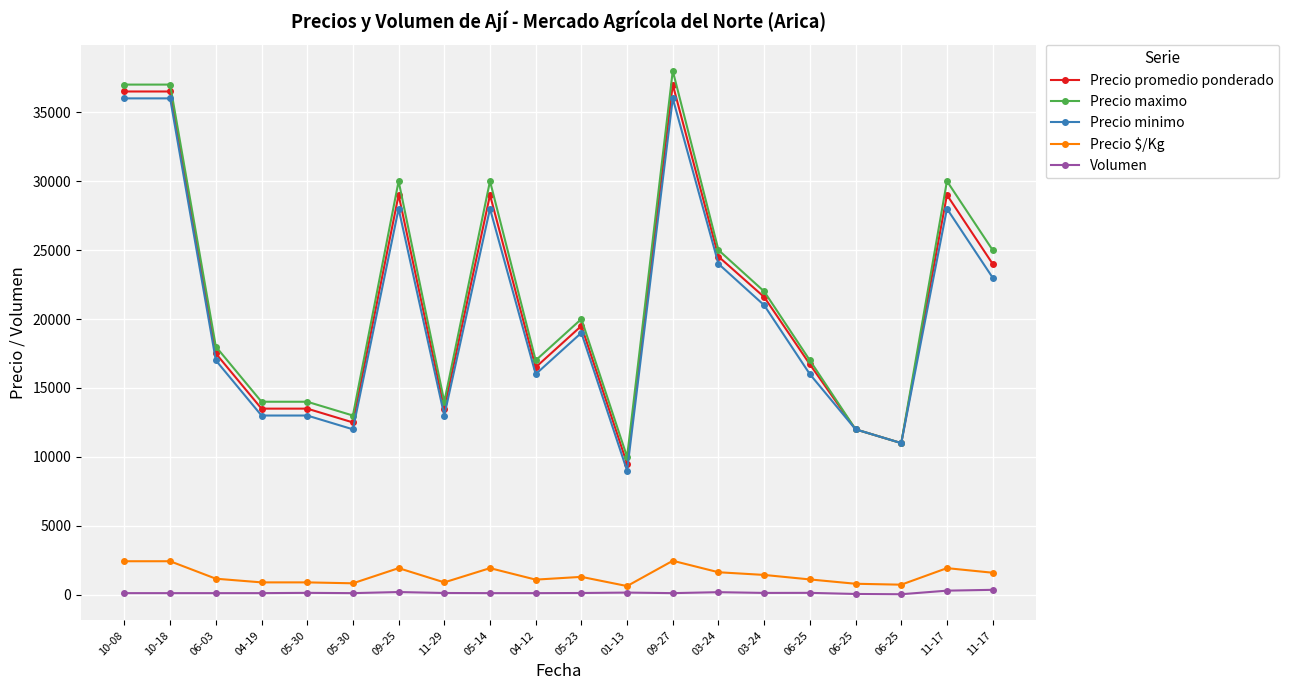

What are all the series names shown in the legend?

Precio promedio ponderado, Precio maximo, Precio minimo, Precio $/Kg, Volumen